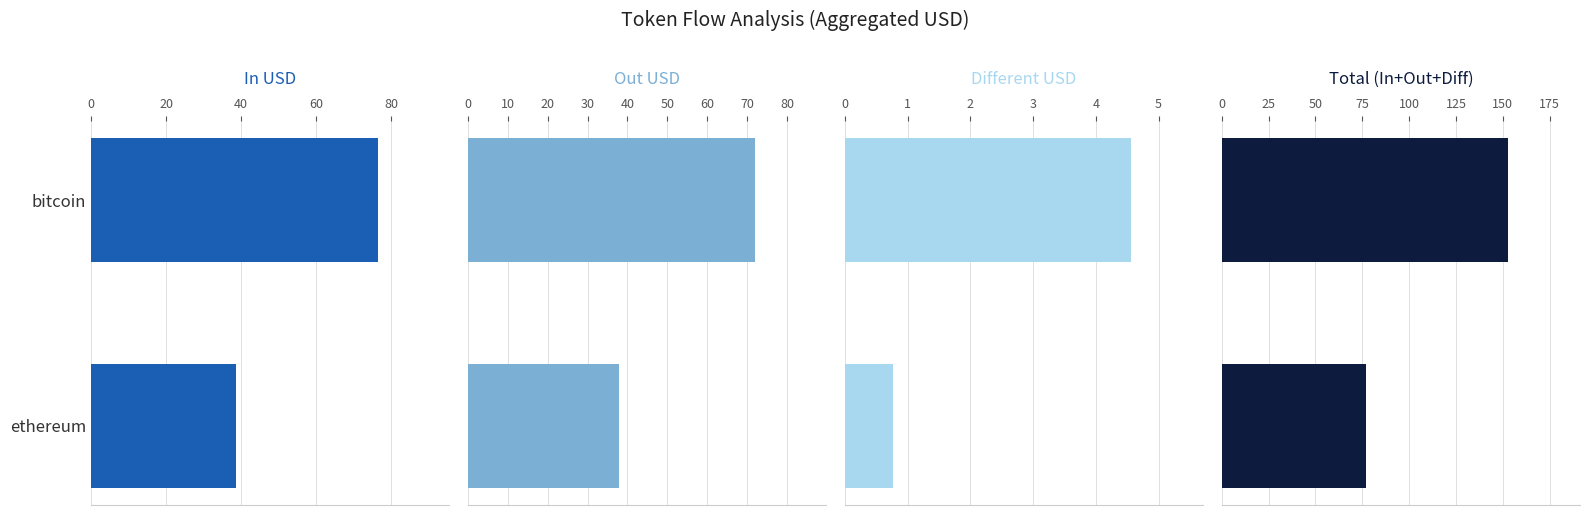

What is the total value across all series at bitcoin?

305.9